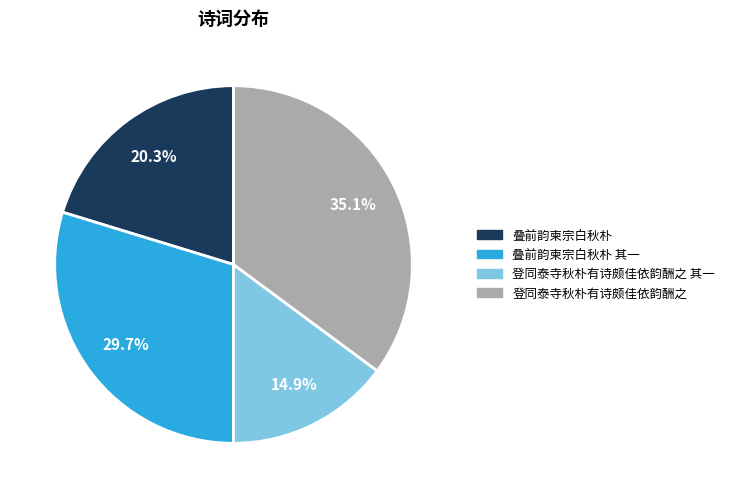

Is there a majority slice in this chart?

No